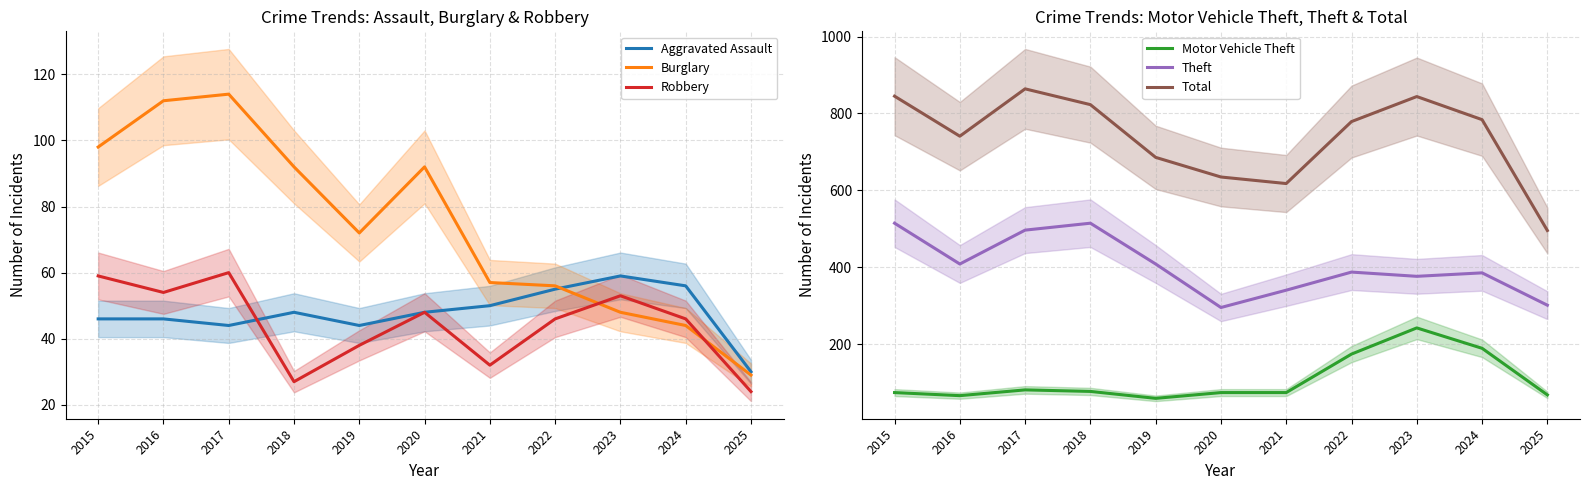

What is the spread (max minus min) of values at 2020?

587